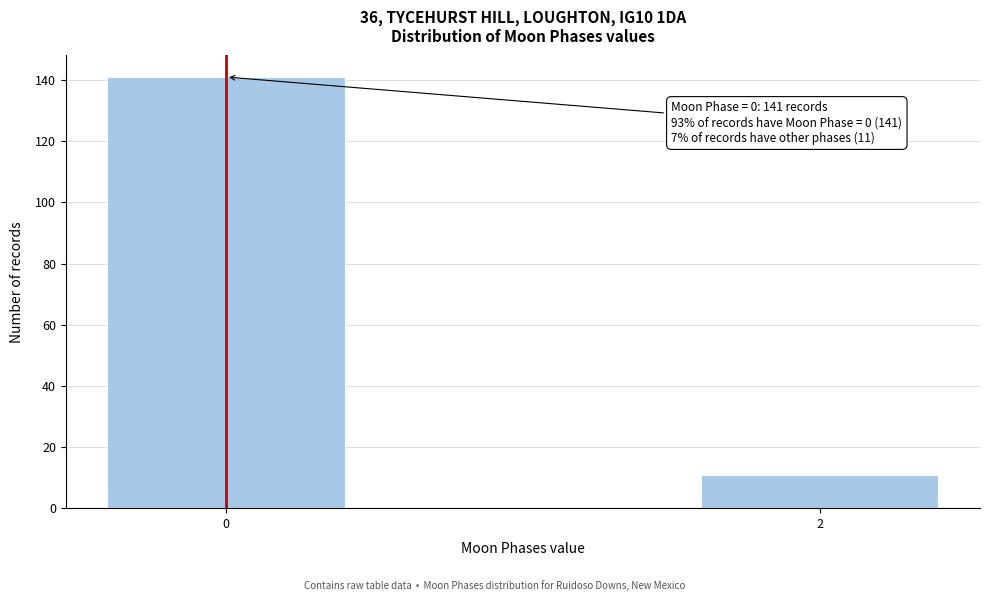

Reading left to right, what are all the values shown in this chart?

141	11